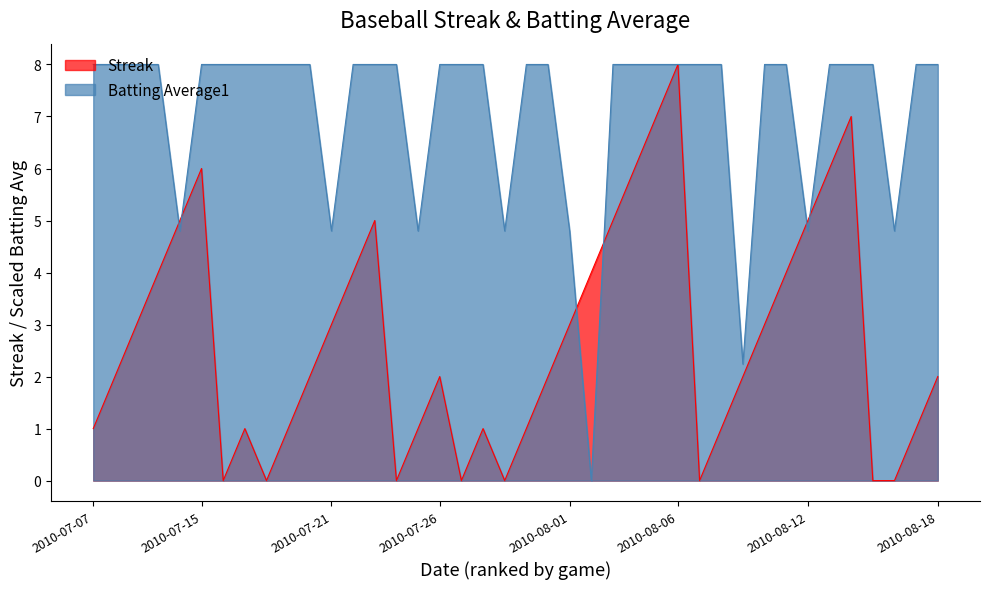

What is the label of the 9th point from the left?

2010-07-18